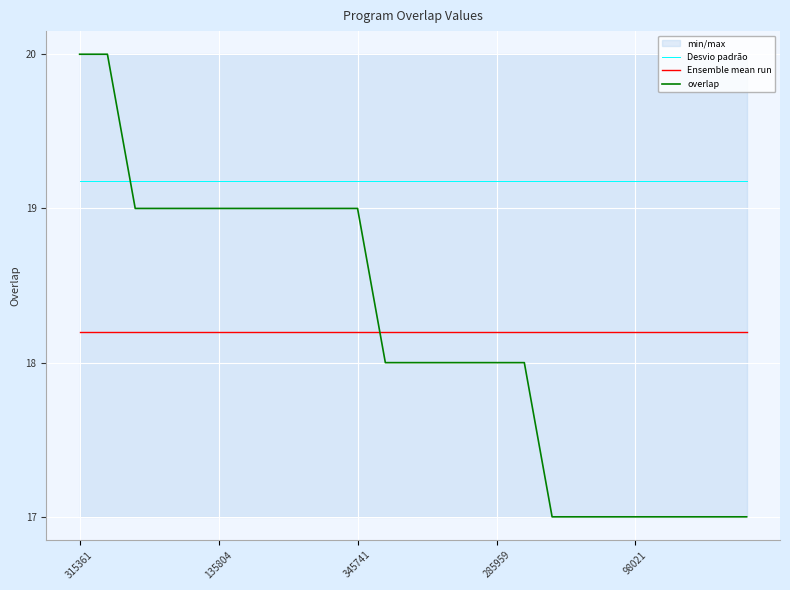

Reading left to right, transcribe all the data shown in this chart.

Desvio padrão: 19.2	19.2	19.2	19.2	19.2	19.2	19.2	19.2	19.2	19.2	19.2	19.2	19.2	19.2	19.2	19.2	19.2	19.2	19.2	19.2	19.2	19.2	19.2	19.2	19.2
Ensemble mean run: 18.2	18.2	18.2	18.2	18.2	18.2	18.2	18.2	18.2	18.2	18.2	18.2	18.2	18.2	18.2	18.2	18.2	18.2	18.2	18.2	18.2	18.2	18.2	18.2	18.2
overlap: 20.0	20.0	19.0	19.0	19.0	19.0	19.0	19.0	19.0	19.0	19.0	18.0	18.0	18.0	18.0	18.0	18.0	17.0	17.0	17.0	17.0	17.0	17.0	17.0	17.0